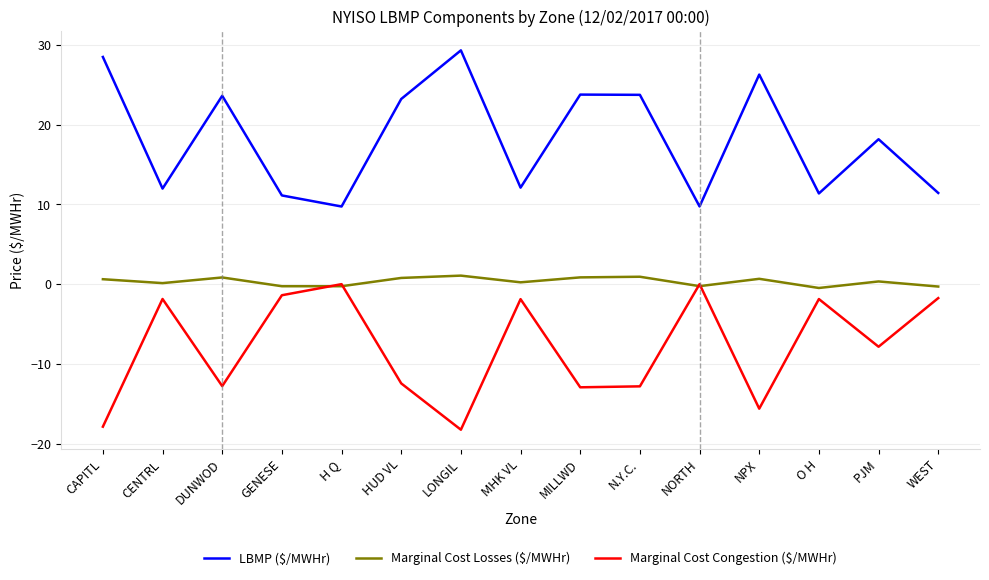

What is the minimum value for Marginal Cost Congestion ($/MWHr)?

-18.3